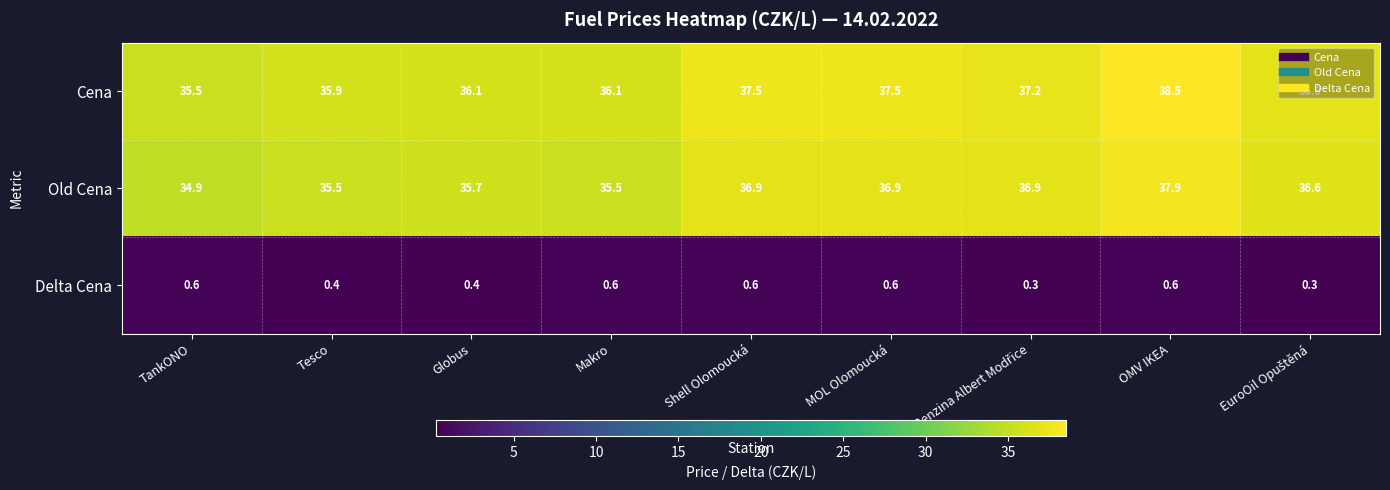

At which label does Old Cena reach its minimum?

TankONO